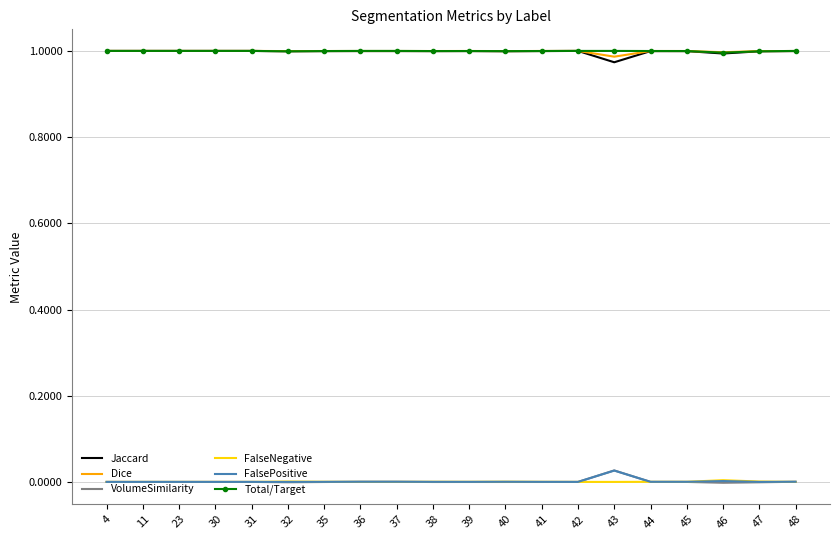

The VolumeSimilarity series shows -0.0 at 45. True or false?

True